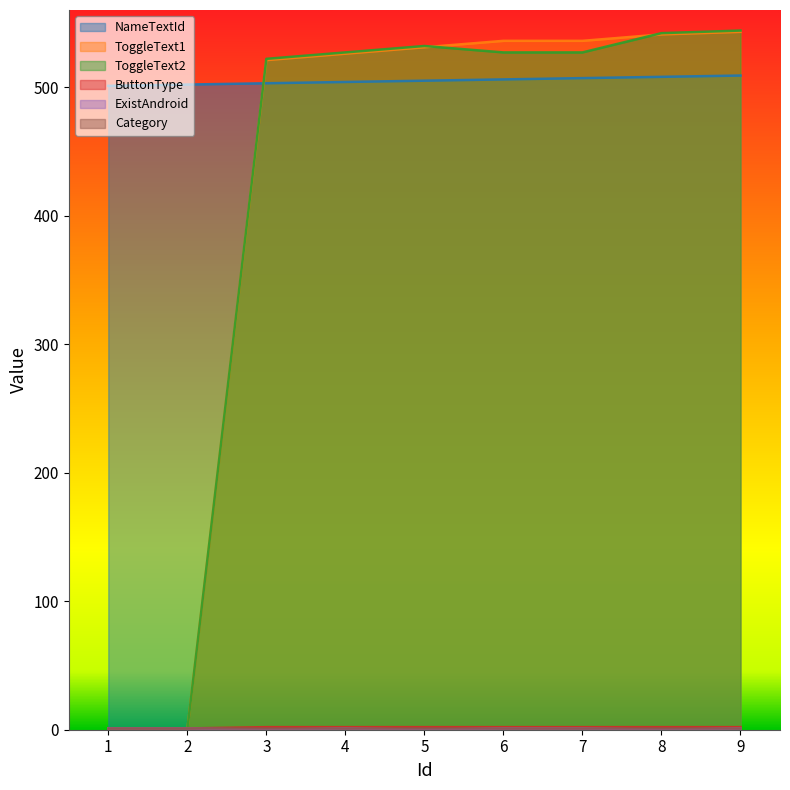

True or false: ToggleText2 has a value of 542 at 8.

True